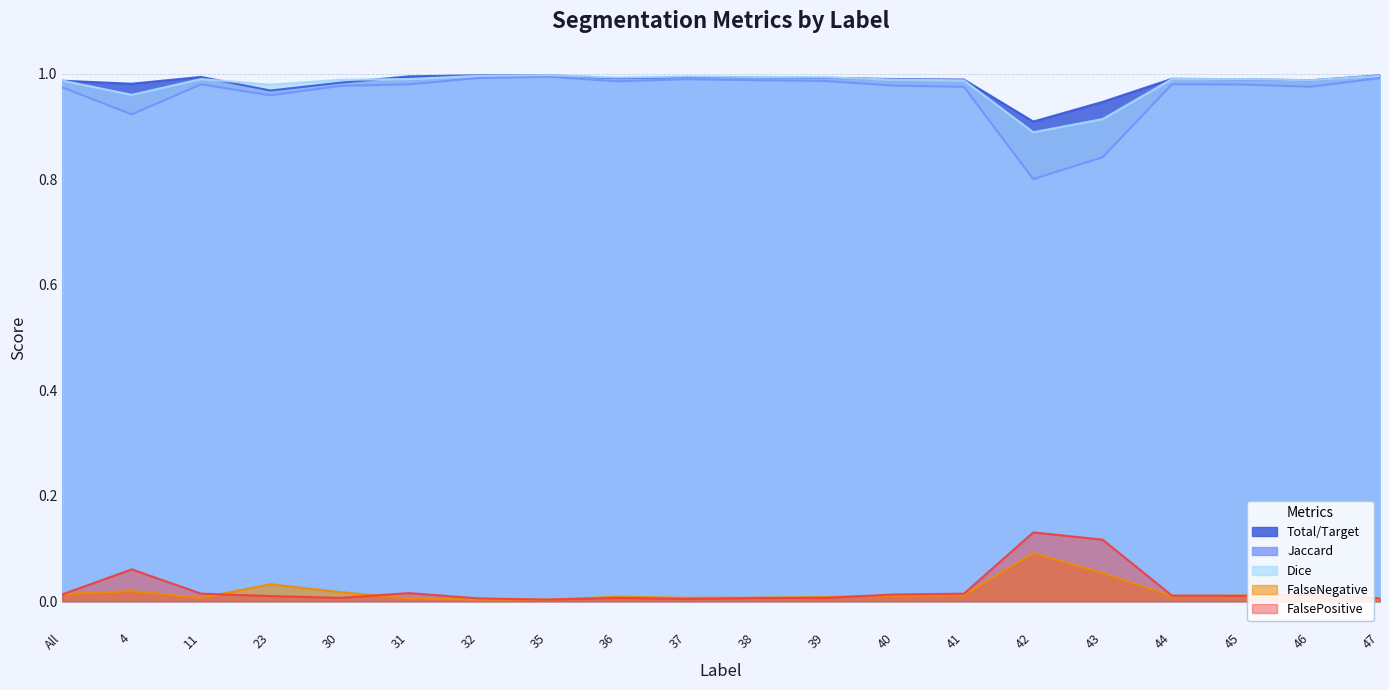

The FalsePositive series shows 0.0 at 37. True or false?

False